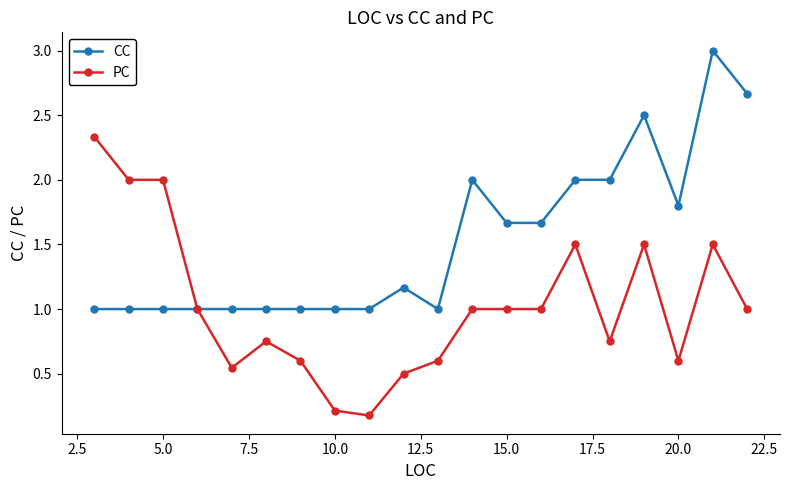

How many data points does each series have?

20